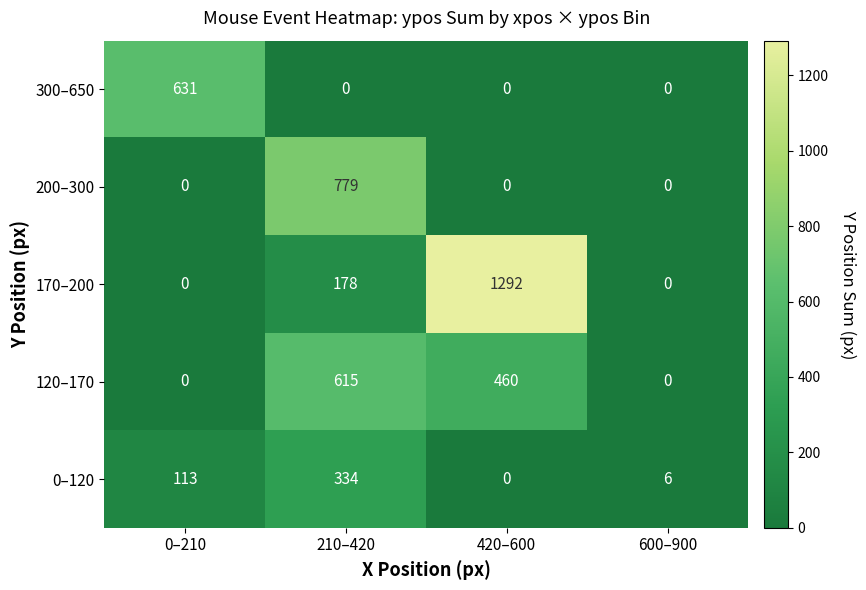

What is the difference between the 200–300 values at 210–420 and 0–210?

779